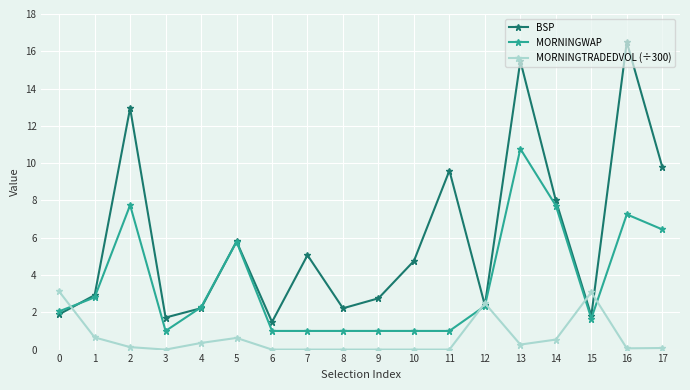

How many lines are shown in the chart?

3